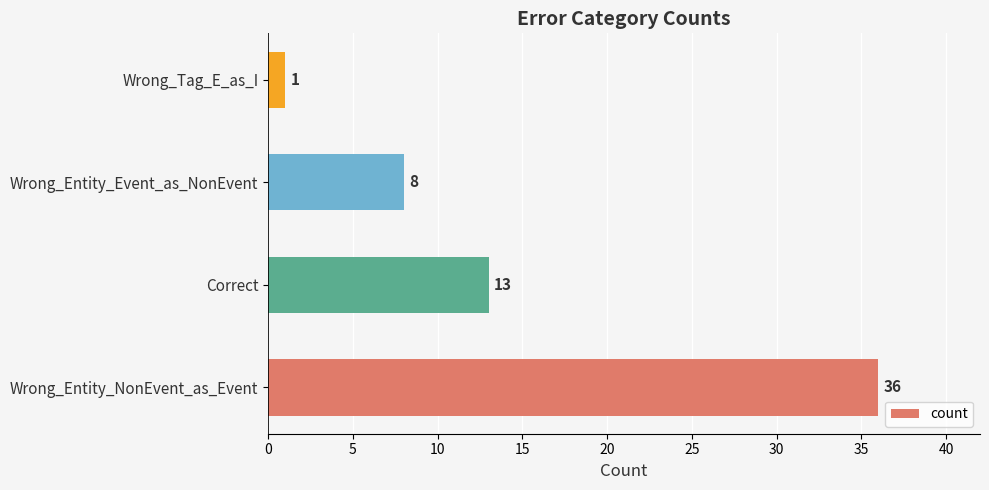

What is the change in value from Correct to Wrong_Tag_E_as_I?

-12